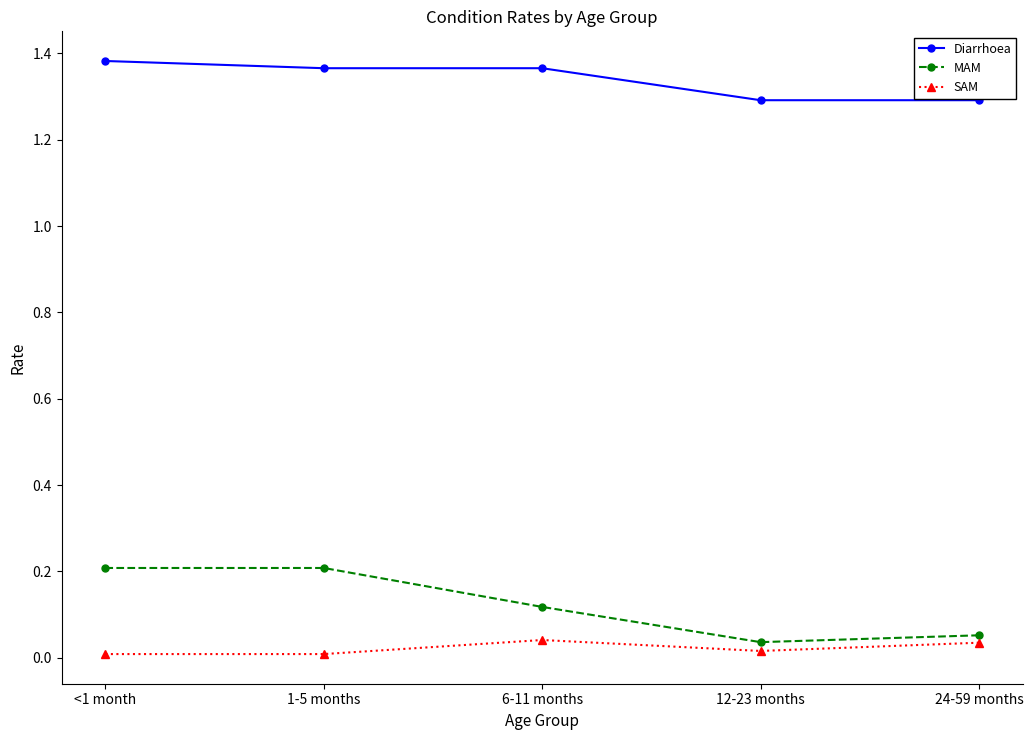

The value of SAM at 24-59 months is 0.0. True or false?

True